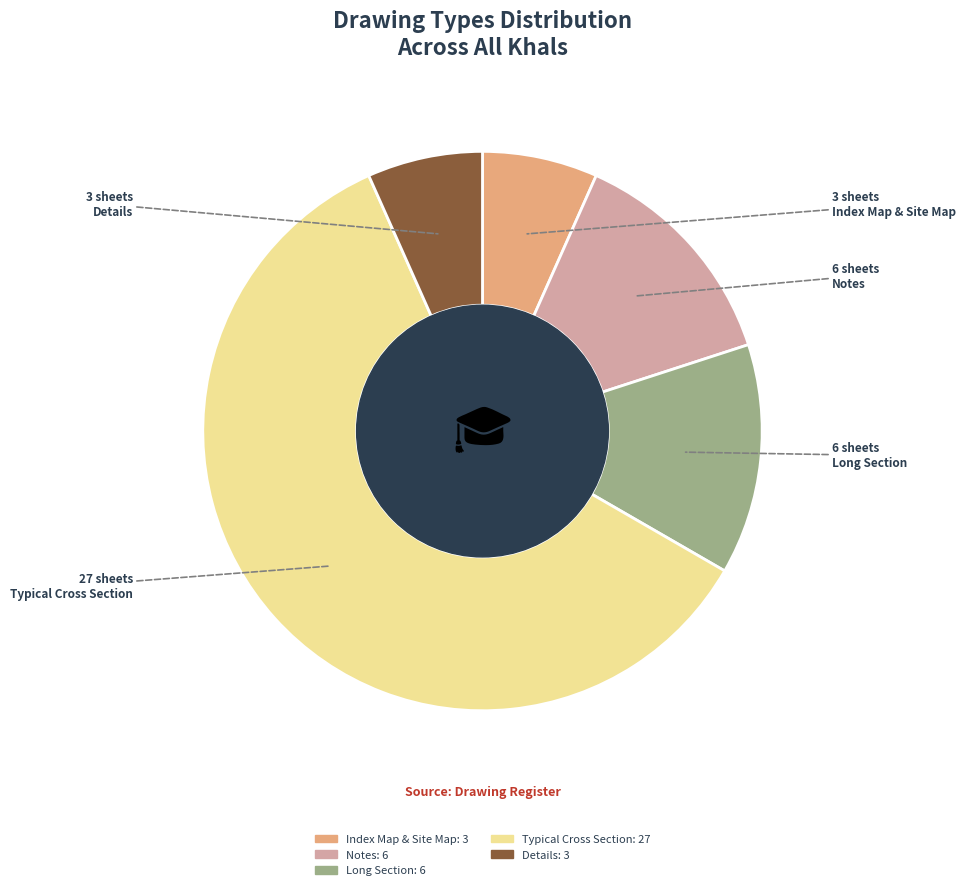

What is the largest slice in the pie chart?

Typical Cross Section